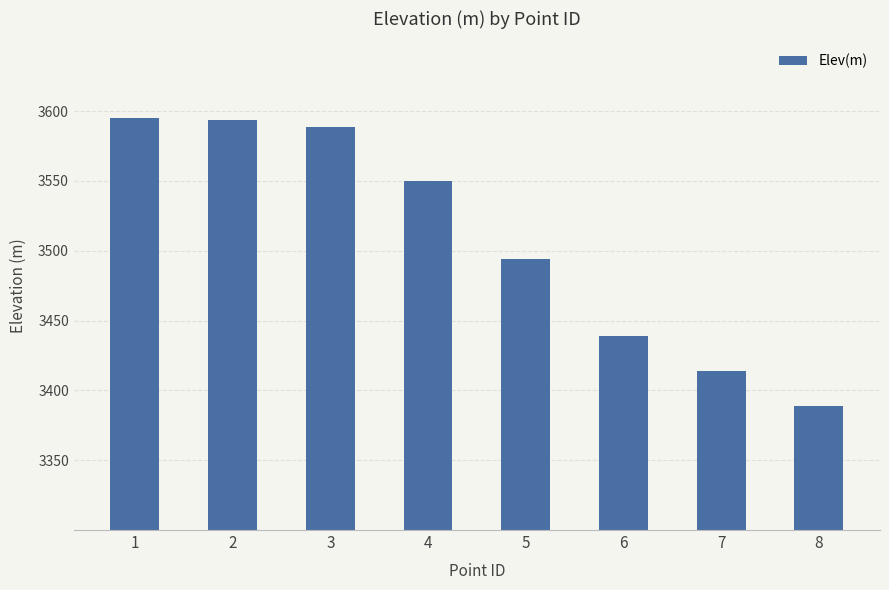

Reading left to right, list all the values displayed in this chart.

3595.1	3593.7	3588.5	3550.2	3494.1	3439.3	3413.8	3388.5